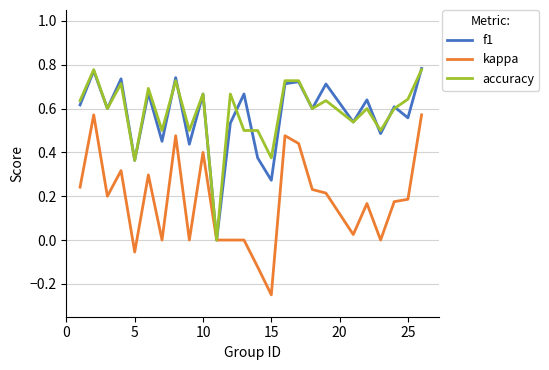

Count the number of data series in this chart.

3